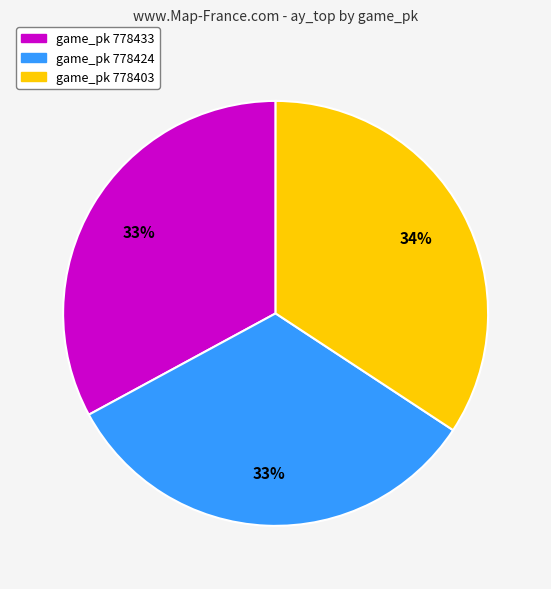

To the nearest percent, what is the difference between the largest and smallest slice percentages?

1%